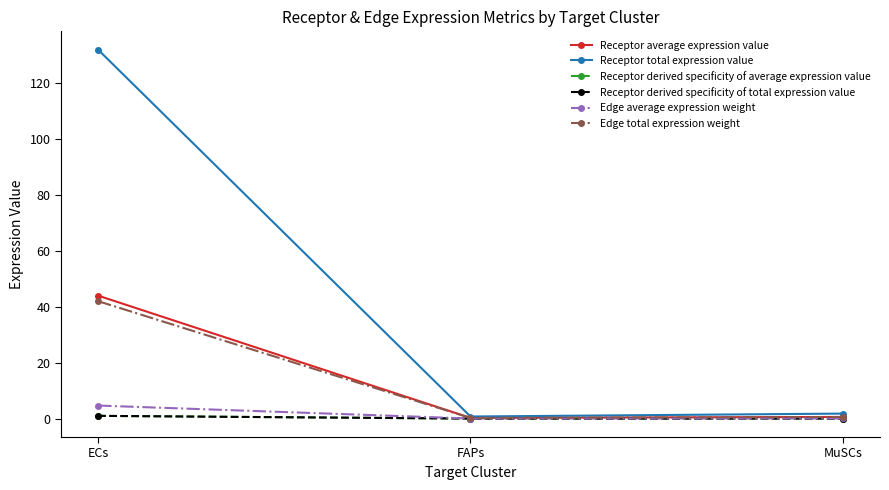

The Edge average expression weight series shows 4.7 at ECs. True or false?

True